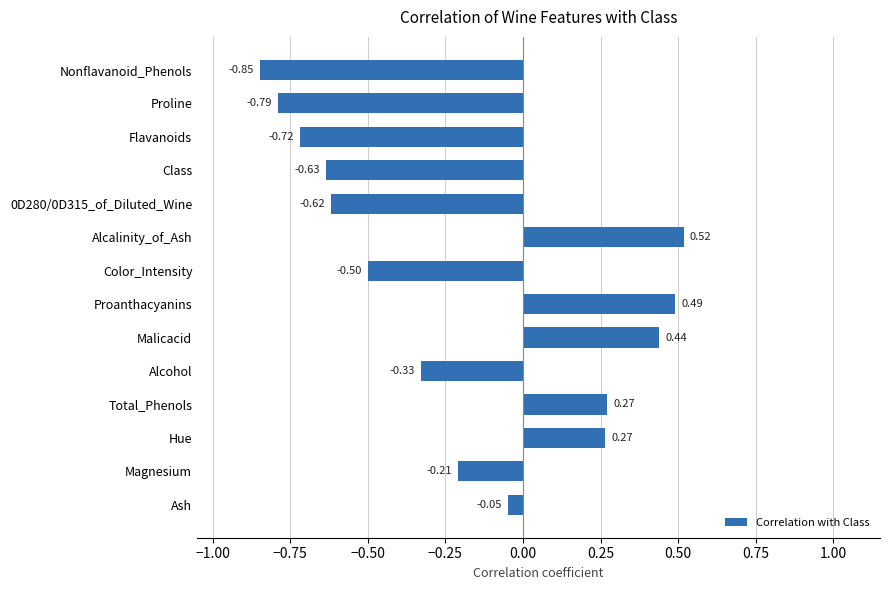

At which category does the chart reach its minimum across all series?

Nonflavanoid_Phenols